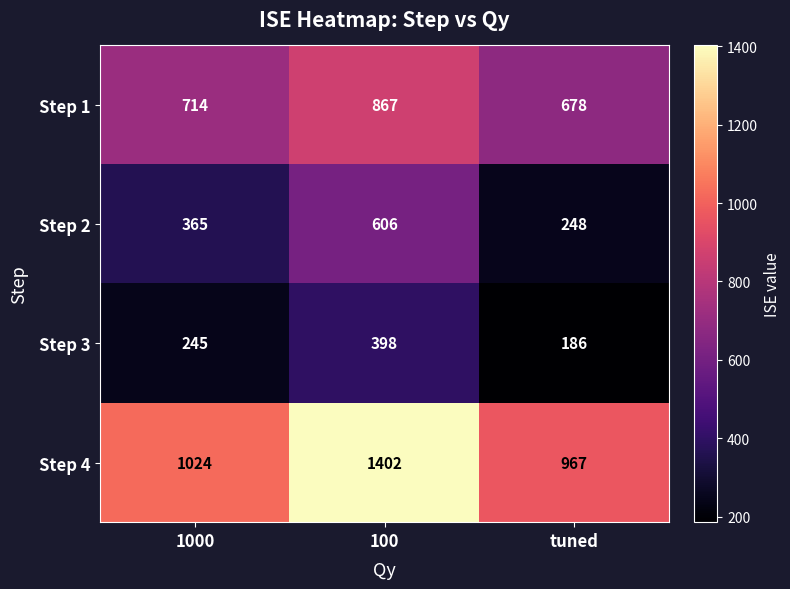

How many categories are shown in the chart?

3